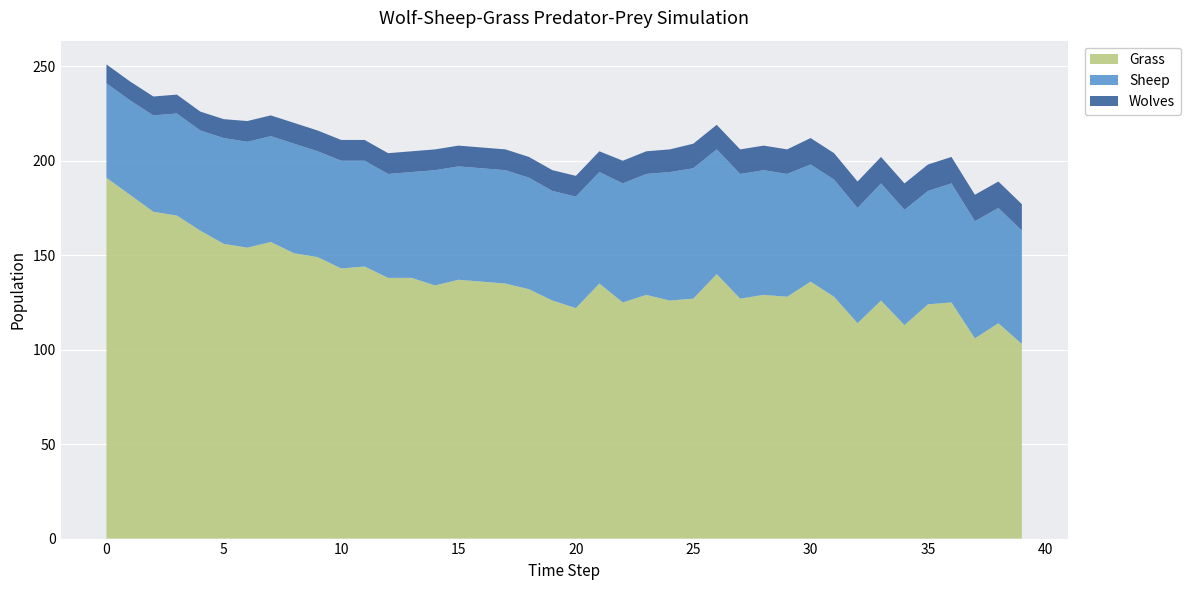

Reading left to right, what are all the values shown in this chart?

Grass: 191	182	173	171	163	156	154	157	151	149	143	144	138	138	134	137	136	135	132	126	122	135	125	129	126	127	140	127	129	128	136	128	114	126	113	124	125	106	114	103
Sheep: 50	50	51	54	53	56	56	56	58	56	57	56	55	56	61	60	60	60	59	58	59	59	63	64	68	69	66	66	66	65	62	62	61	62	61	60	63	62	61	60
Wolves: 10	10	10	10	10	10	11	11	11	11	11	11	11	11	11	11	11	11	11	11	11	11	12	12	12	13	13	13	13	13	14	14	14	14	14	14	14	14	14	14